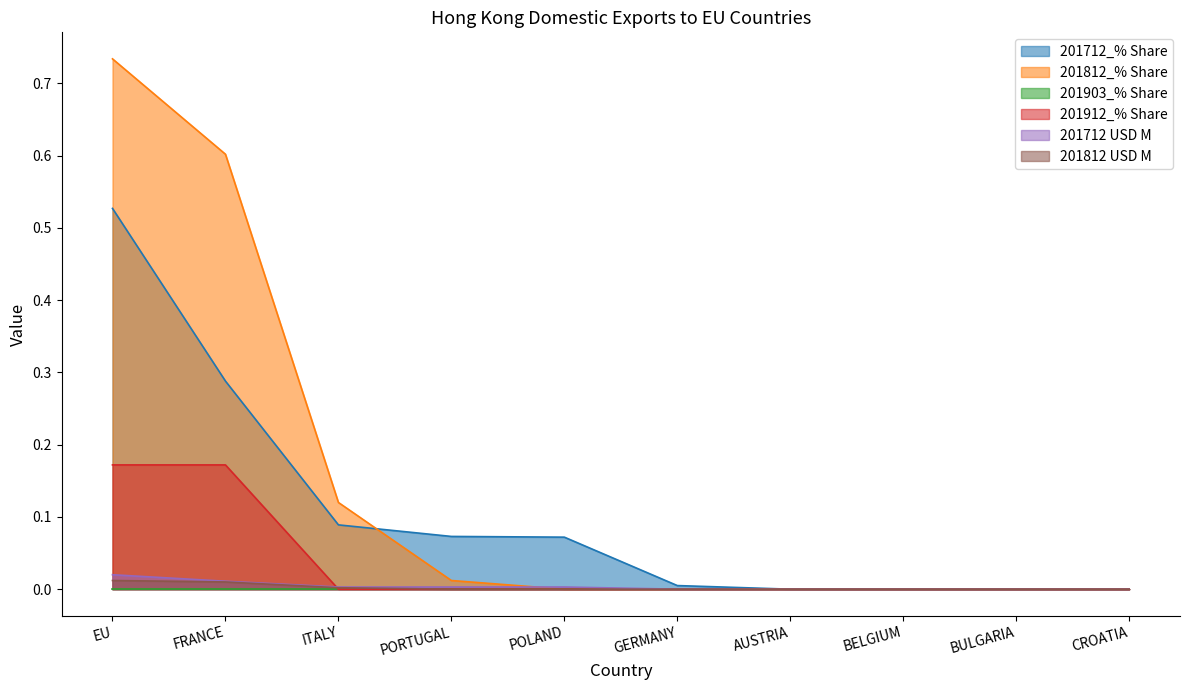

How many values in the 201712 USD M series exceed 0?

5